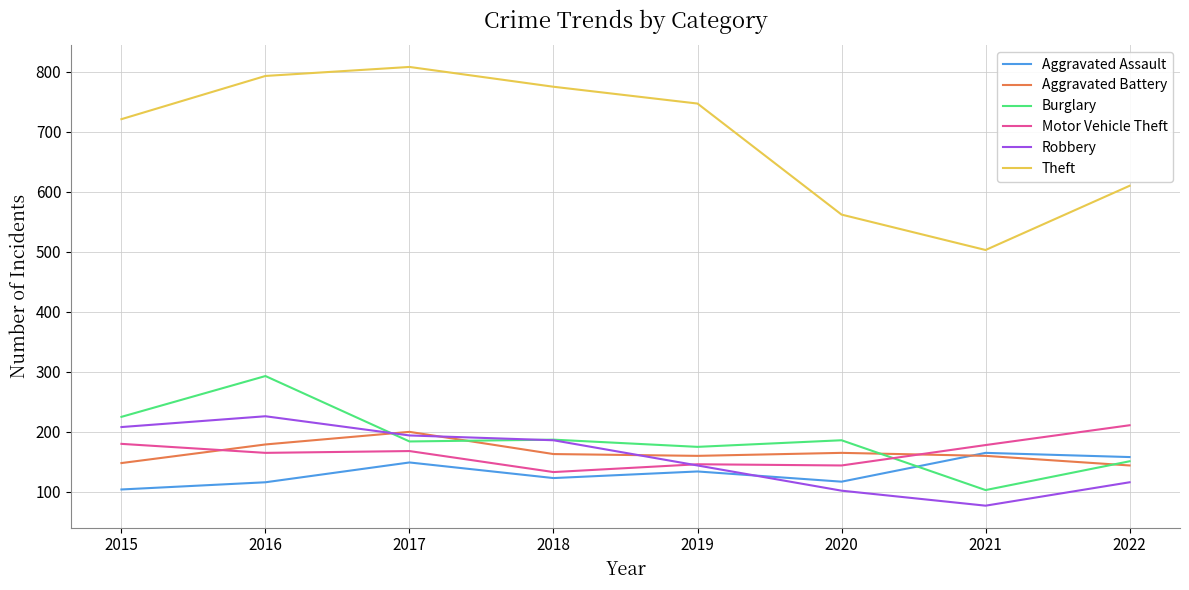

At which category does the chart reach its minimum across all series?

2021